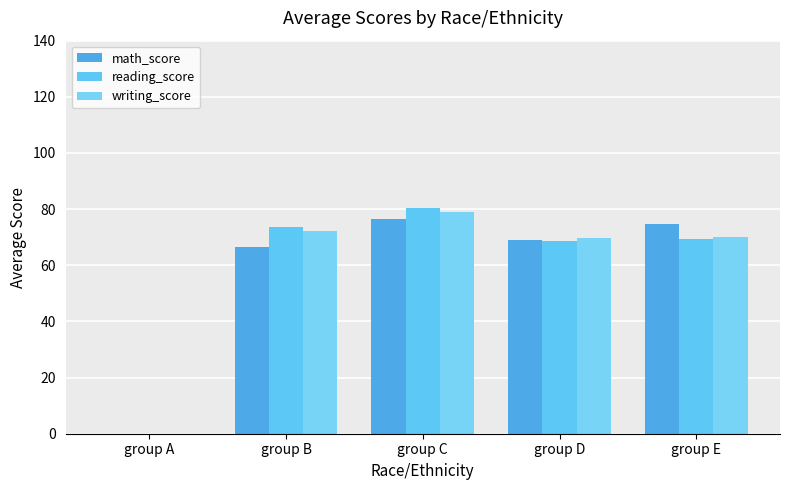

List the labels in order of reading_score value, largest first.

group C, group B, group E, group D, group A